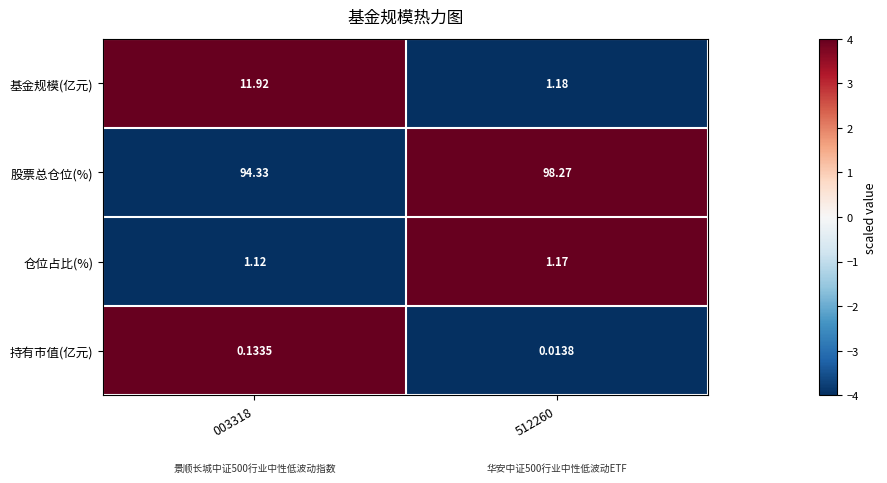

Which series has the widest spread of values?

基金规模(亿元)